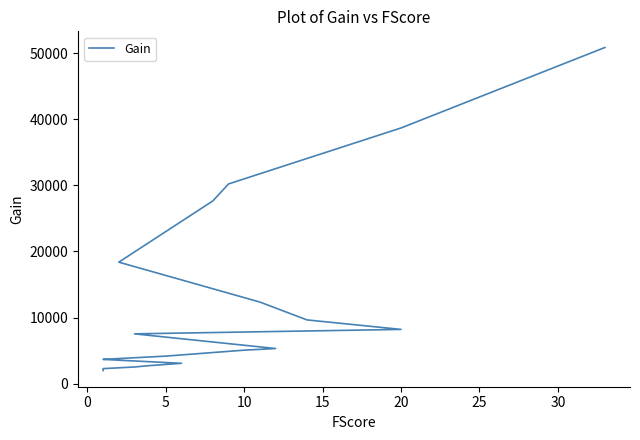

What is the difference between the second highest and second lowest values?

36693.9